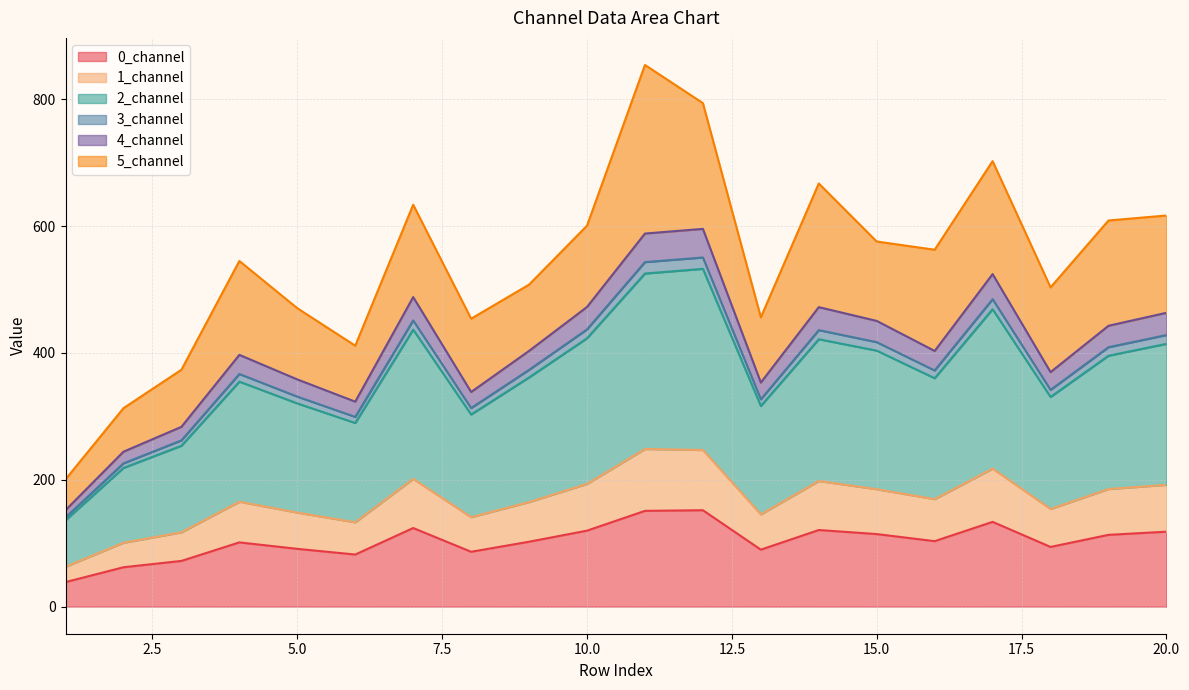

Which category has the lowest value across all series?

1